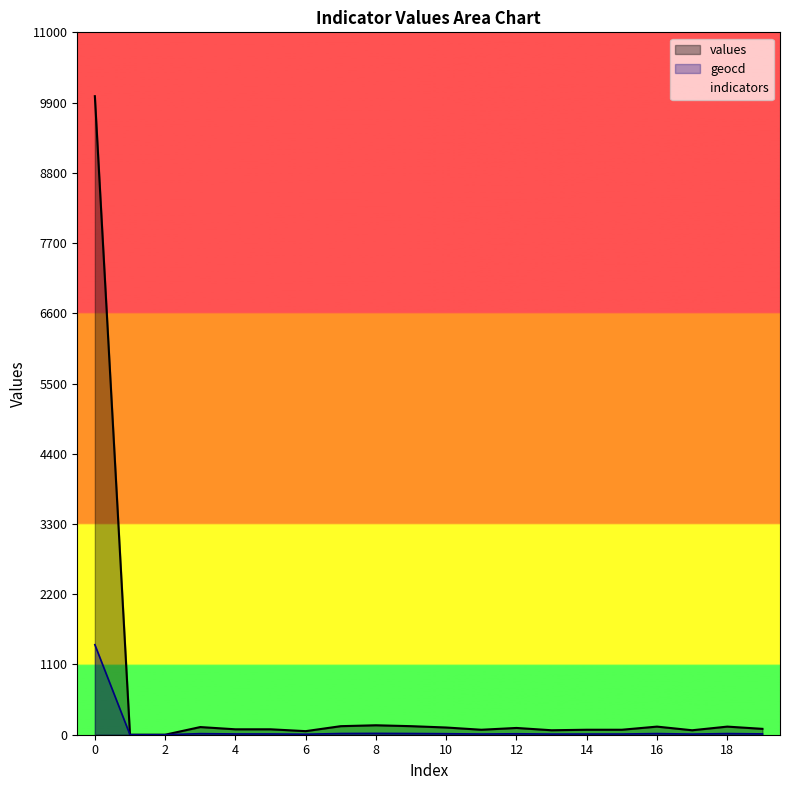

Which category has the lowest value across all series?

1